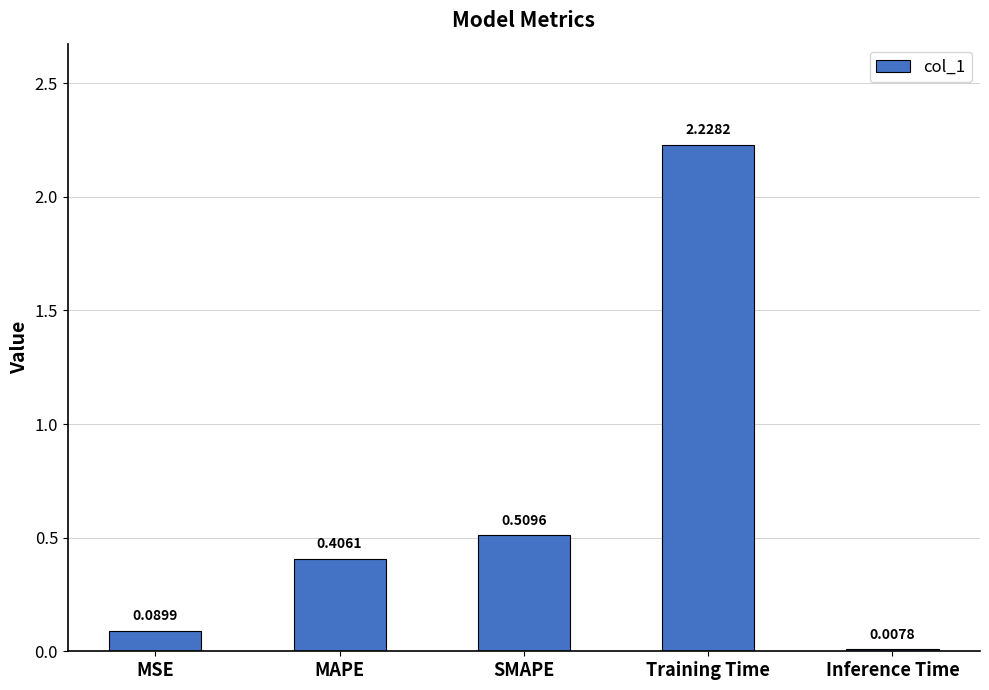

True or false: the data shows 0.2 at MAPE.

False